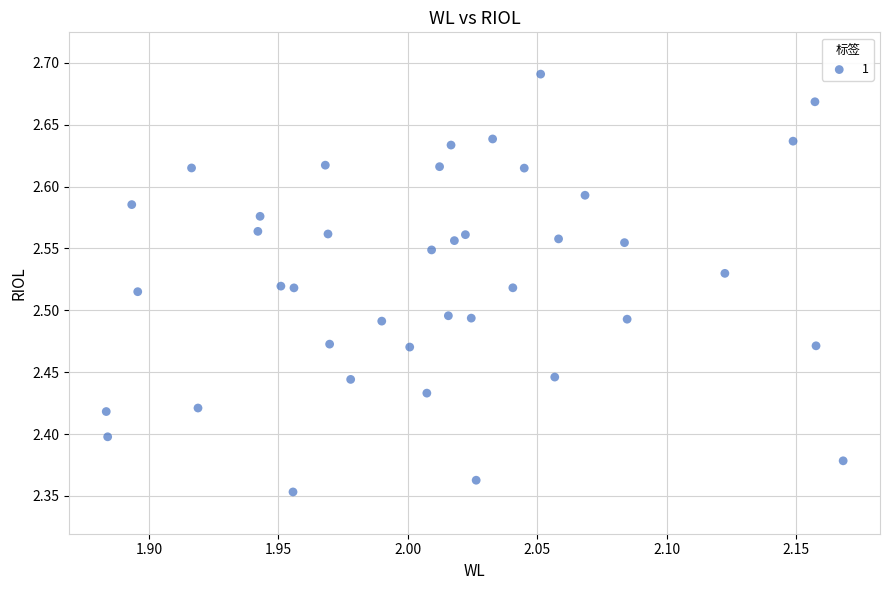

What is the range of Y values (max minus min)?

0.3